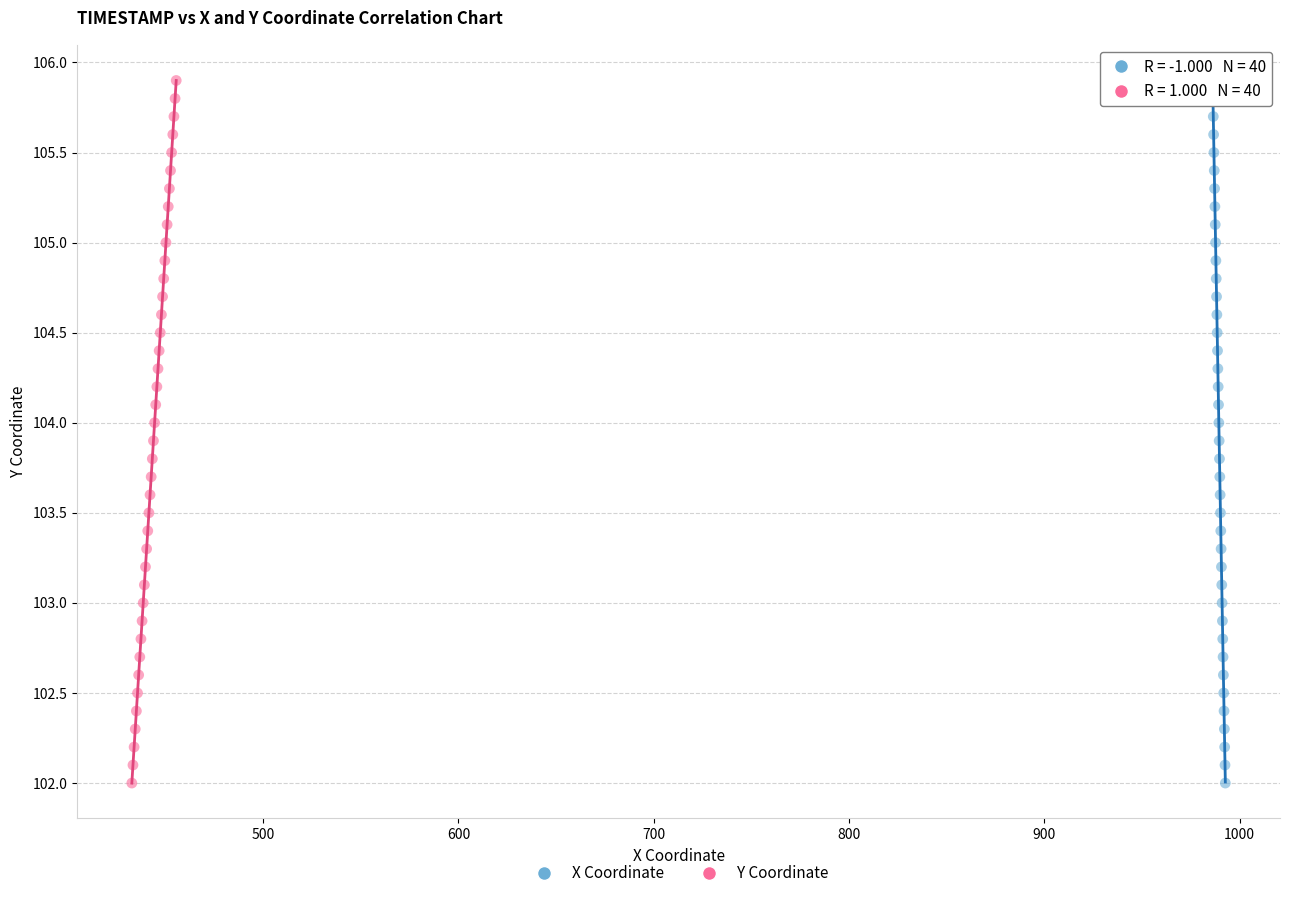

What are all the series names shown in the legend?

X Coordinate, Y Coordinate